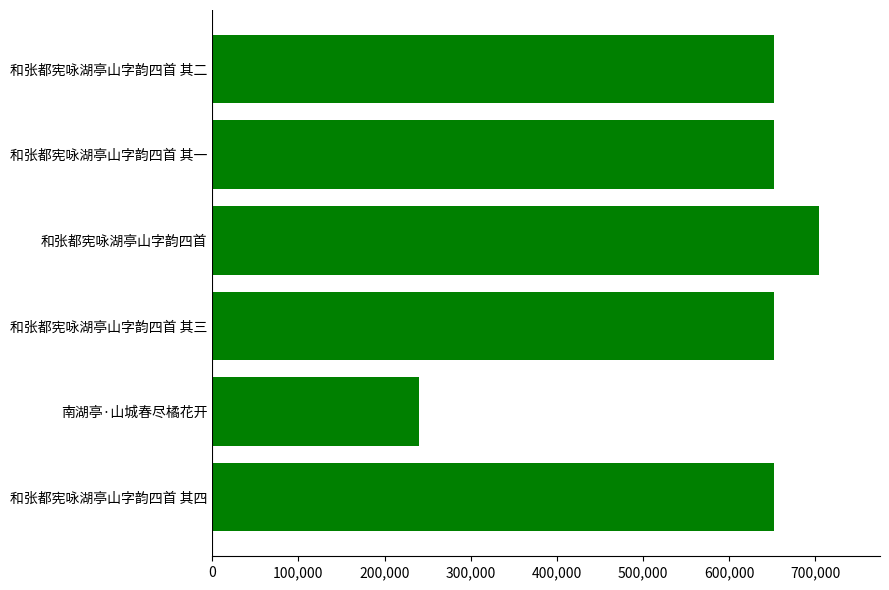

The value at 和张都宪咏湖亭山字韵四首 其二 is 1024617. True or false?

False